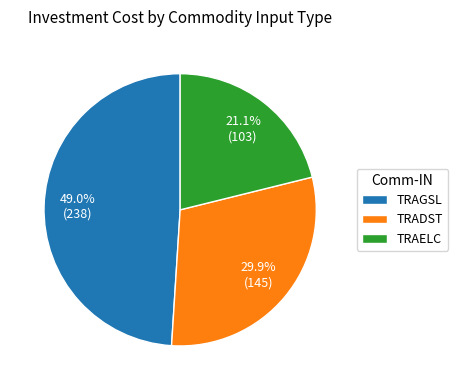

How many segments does this pie chart have?

3